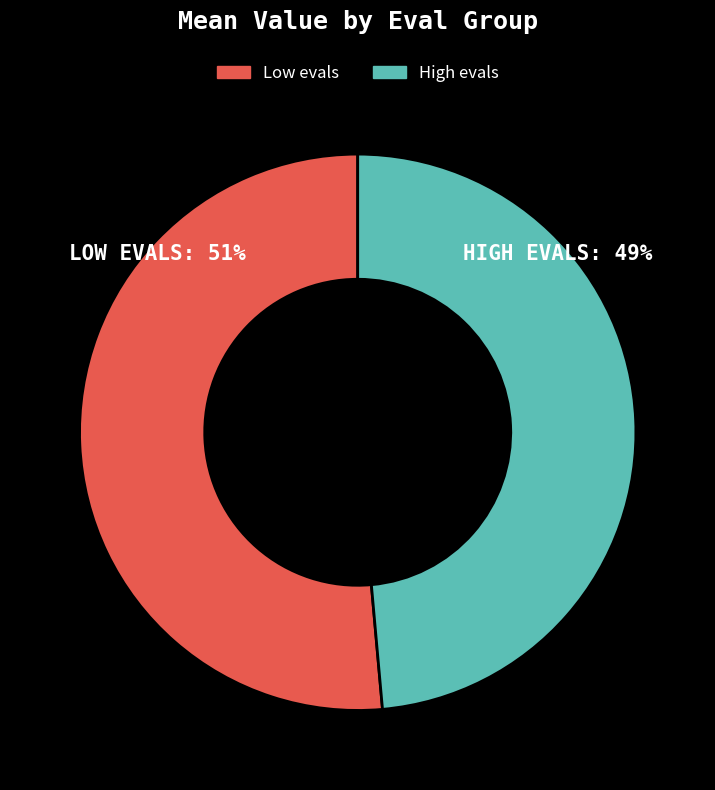

Is the sum of Low evals and High evals greater than half?

Yes